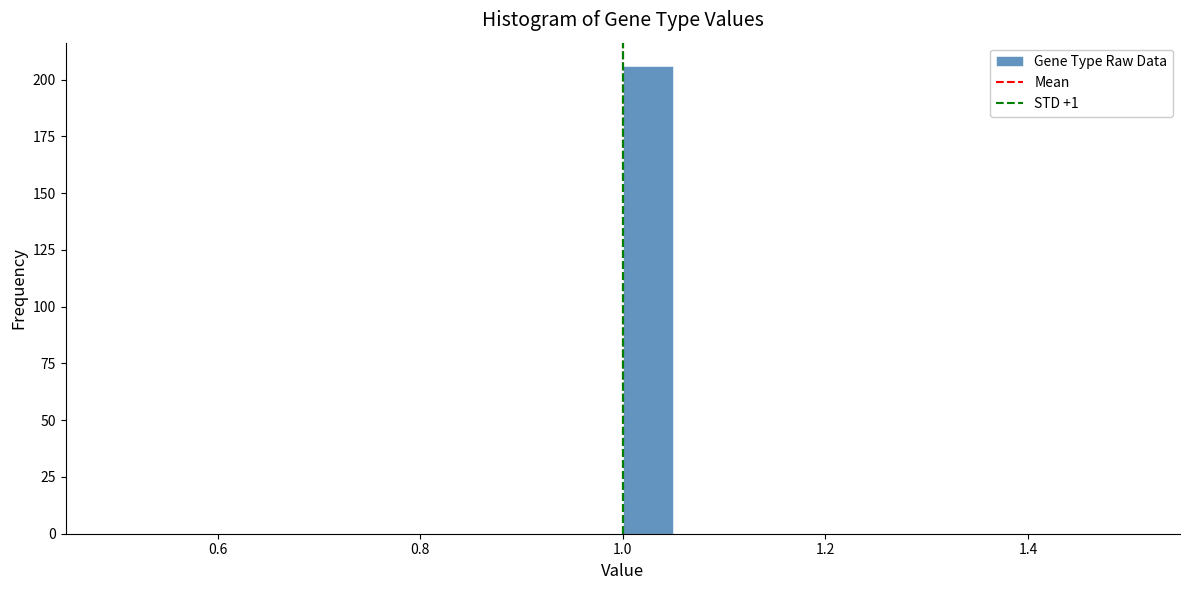

Read against the x-axis, roughly where is the centre of the tallest bar?

1.02